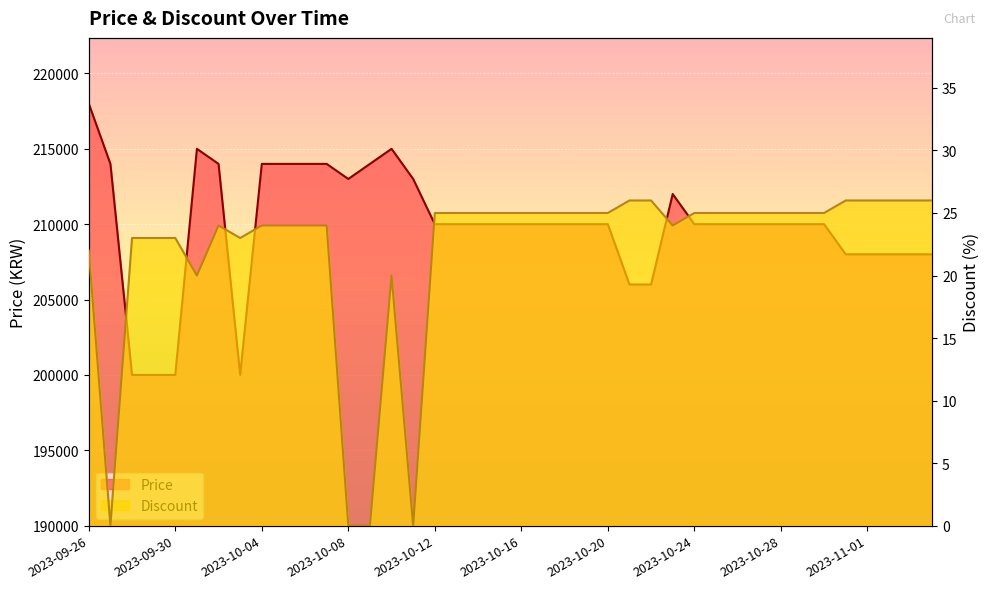

Reading right to left, transcribe all the data shown in this chart.

Price: 208000	208000	208000	208000	208000	210000	210000	210000	210000	210000	210000	210000	212000	206000	206000	210000	210000	210000	210000	210000	210000	210000	210000	210000	213000	215000	214000	213000	214000	214000	214000	214000	200000	214000	215000	200000	200000	200000	214000	218000
Discount: 26	26	26	26	26	25	25	25	25	25	25	25	24	26	26	25	25	25	25	25	25	25	25	25	0	20	0	0	24	24	24	24	23	24	20	23	23	23	0	22